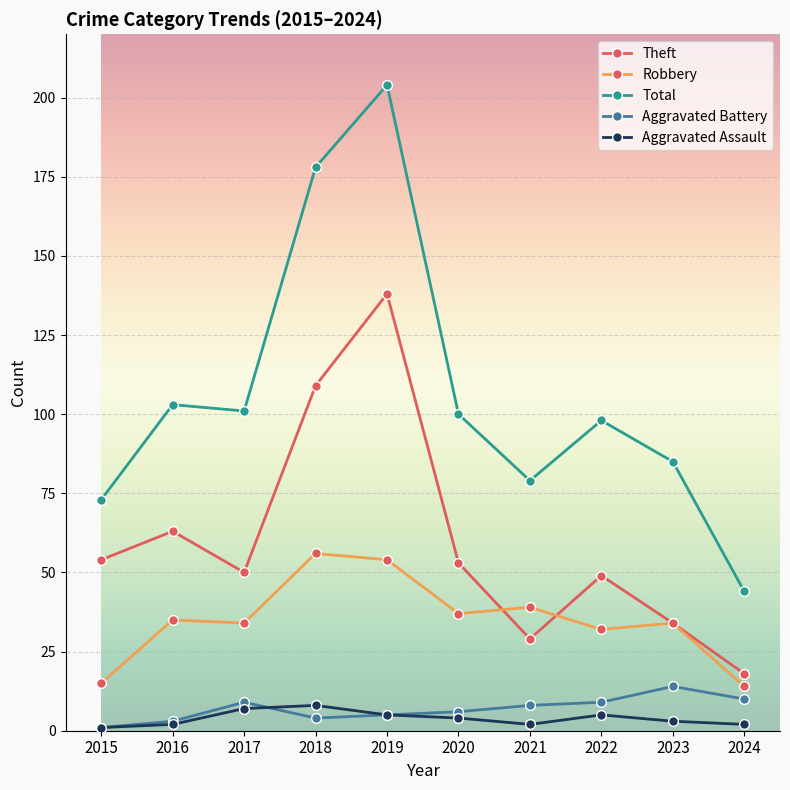

Reading left to right, transcribe all the data shown in this chart.

Theft: 2015=54	2016=63	2017=50	2018=109	2019=138	2020=53	2021=29	2022=49	2023=34	2024=18
Robbery: 2015=15	2016=35	2017=34	2018=56	2019=54	2020=37	2021=39	2022=32	2023=34	2024=14
Total: 2015=73	2016=103	2017=101	2018=178	2019=204	2020=100	2021=79	2022=98	2023=85	2024=44
Aggravated Battery: 2015=1	2016=3	2017=9	2018=4	2019=5	2020=6	2021=8	2022=9	2023=14	2024=10
Aggravated Assault: 2015=1	2016=2	2017=7	2018=8	2019=5	2020=4	2021=2	2022=5	2023=3	2024=2